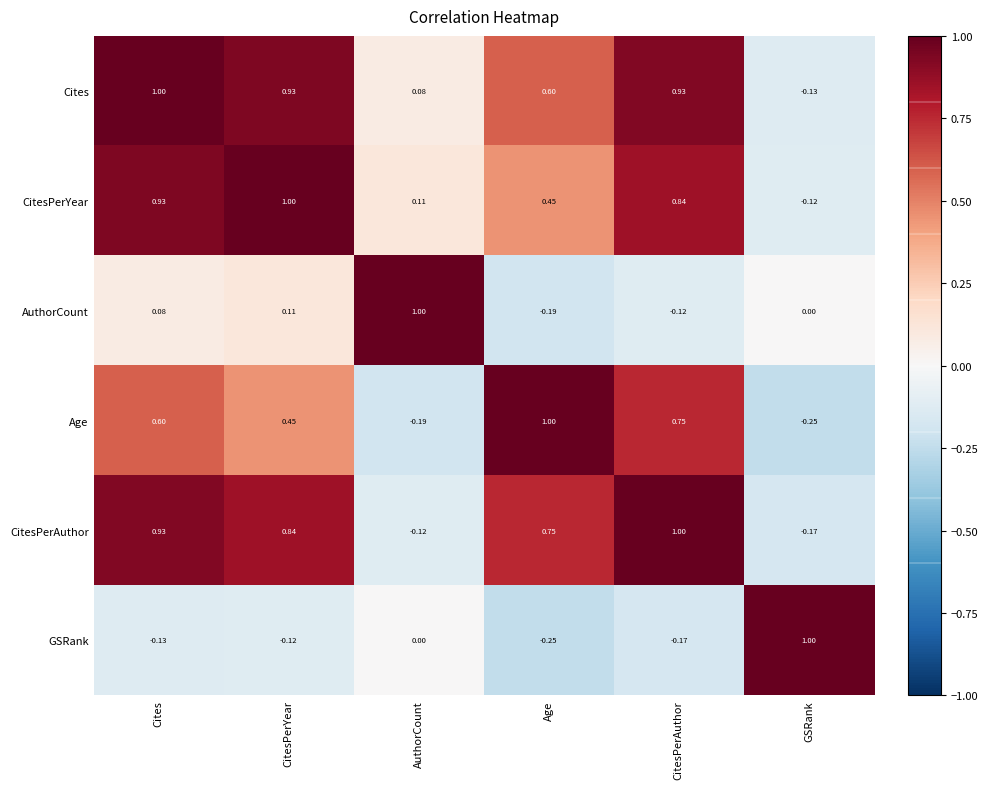

At which label is AuthorCount closest to 0?

GSRank